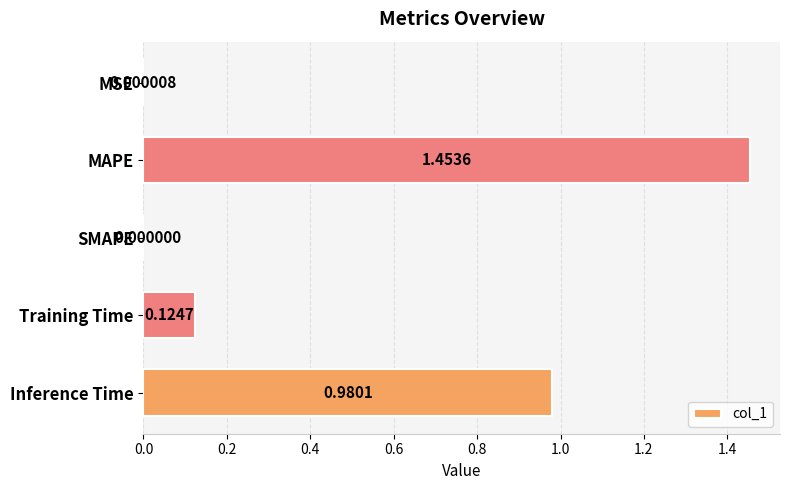

Which label corresponds to the largest value in the chart?

MAPE